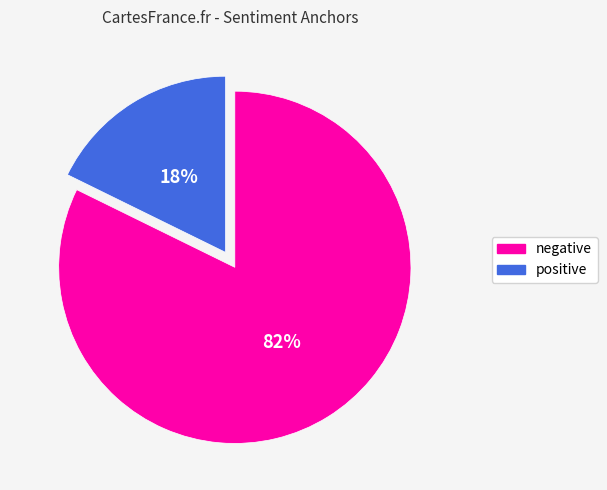

To the nearest percent, what percentage of the pie is negative?

82%